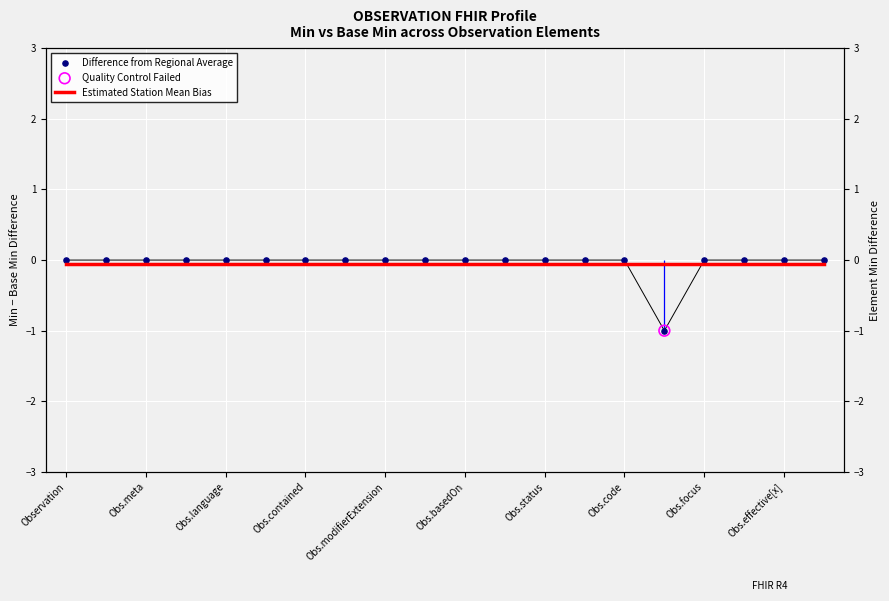

Is the value of Difference from Regional Average at 18 greater than the value of Estimated Station Mean Bias at Obs.basedOn?

Yes